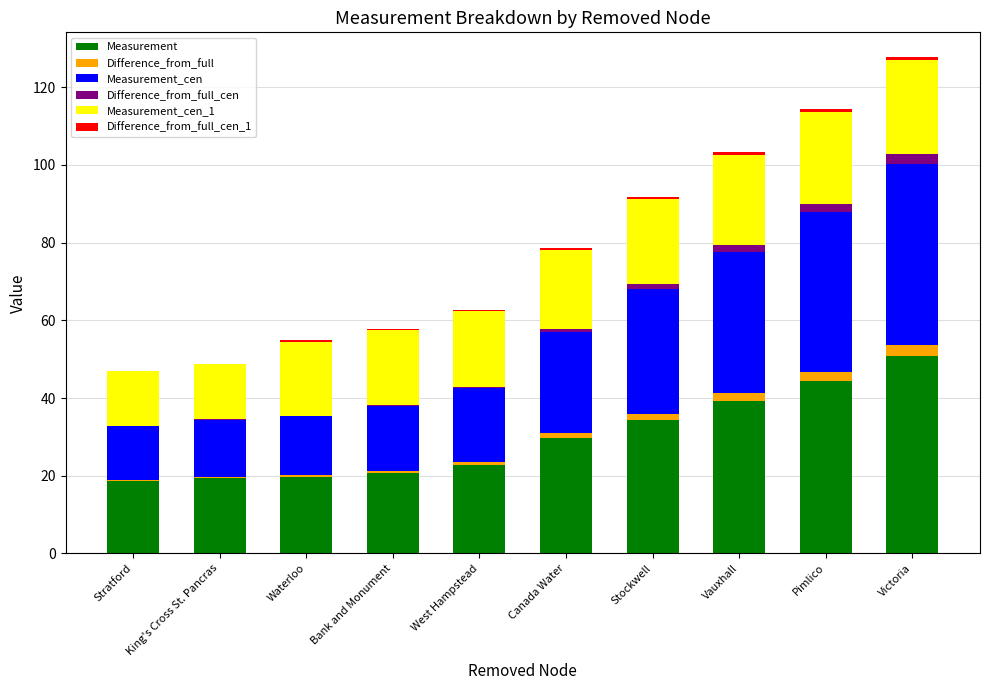

What is the maximum value for Measurement?

50.9